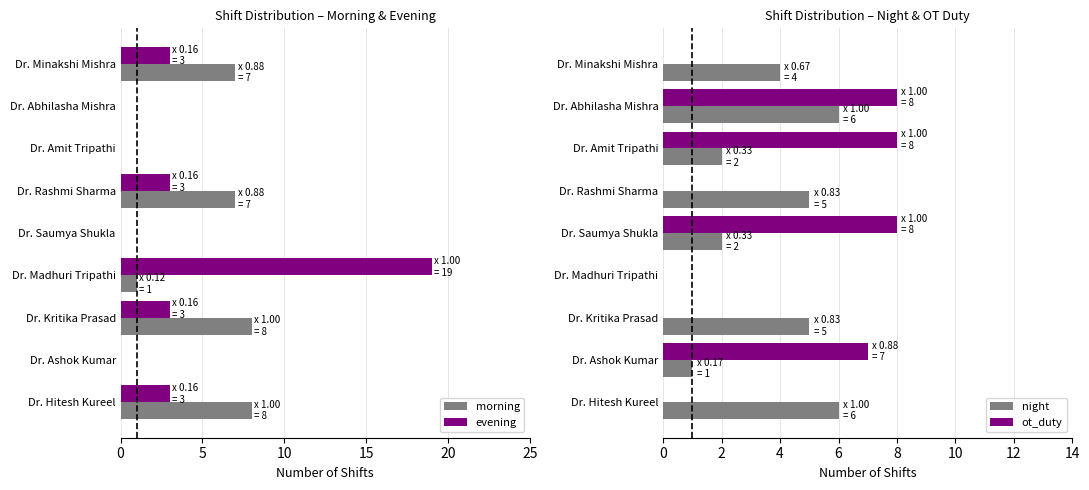

How many bars are there in total?

36